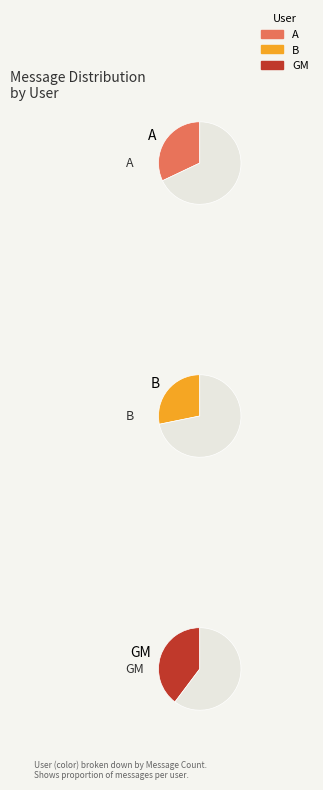

What is the largest slice in the pie chart?

GM